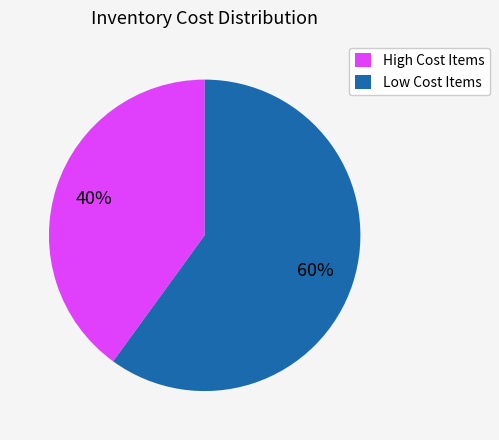

True or false: High Cost Items accounts for 28% of the total.

False